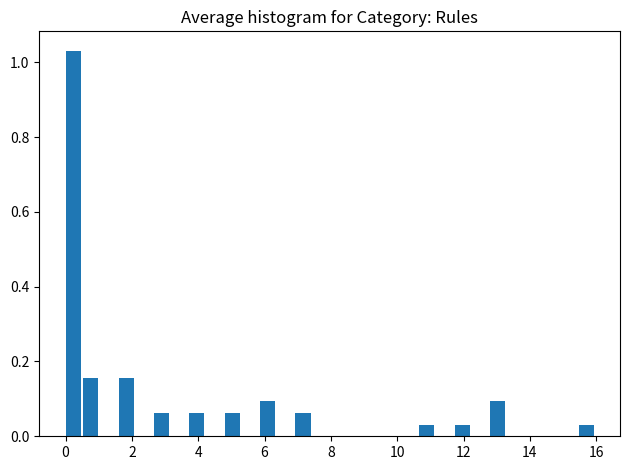

Read against the x-axis, roughly where is the centre of the tallest bar?

0.2